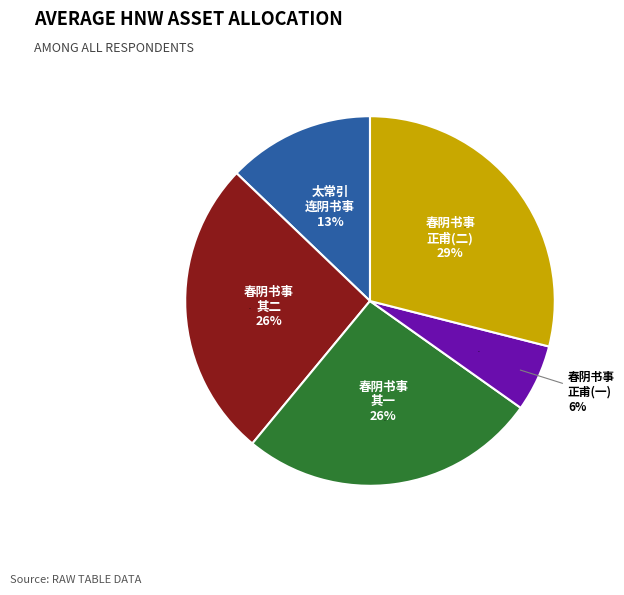

True or false: 春阴书事呈正甫先生 accounts for 29% of the total.

True